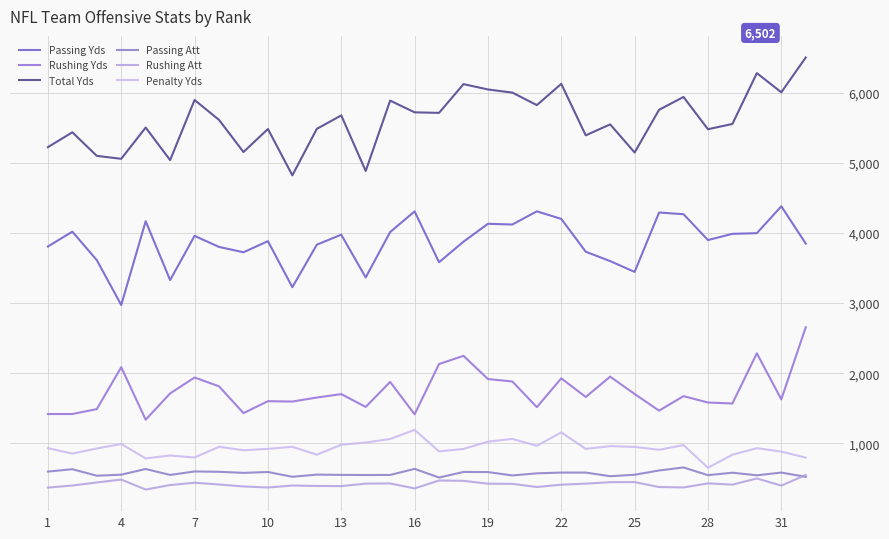

How many lines are shown in the chart?

6